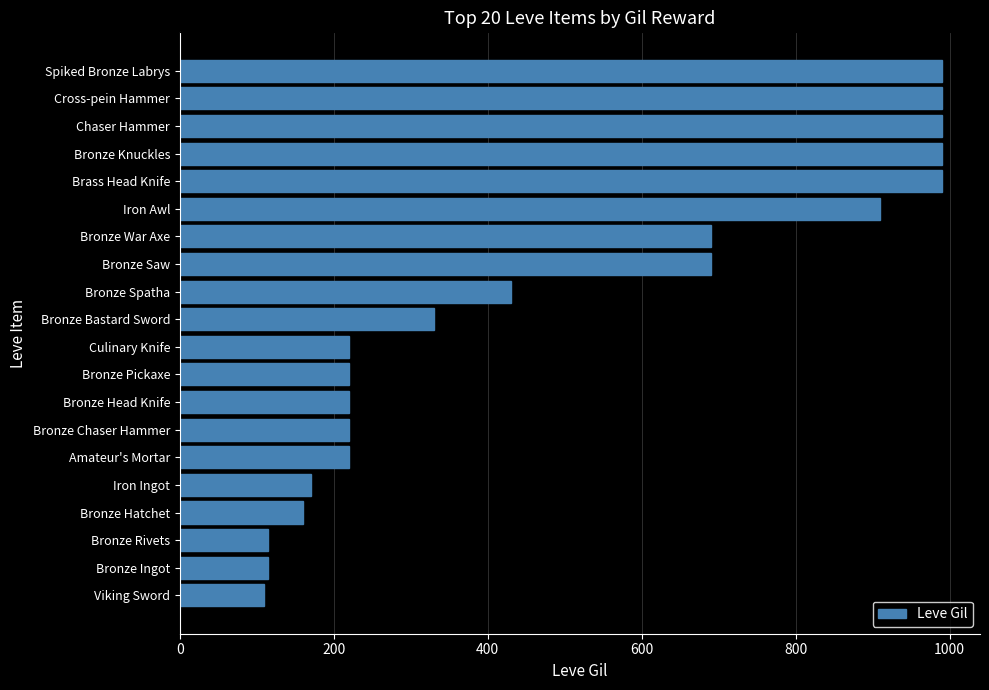

True or false: the data shows 220 at Culinary Knife.

True